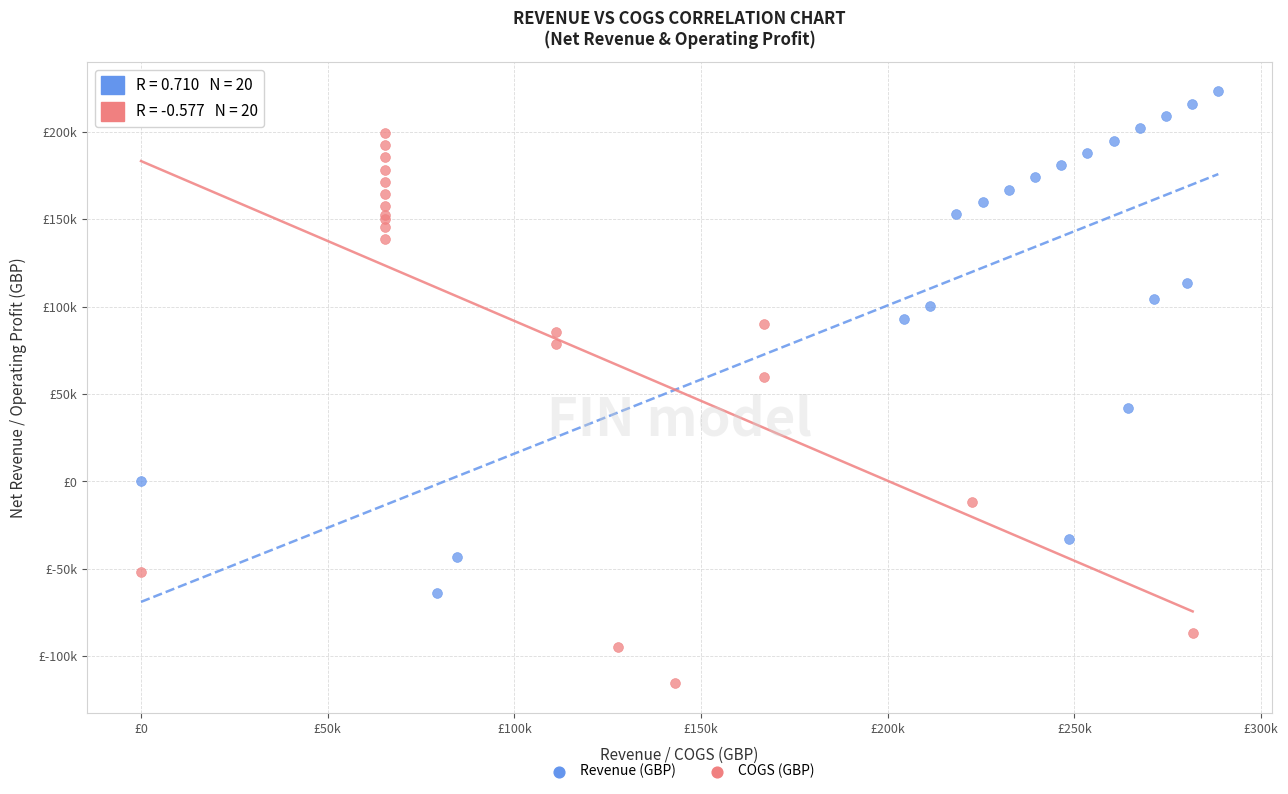

Which series contains the lowest Y value?

COGS (GBP)